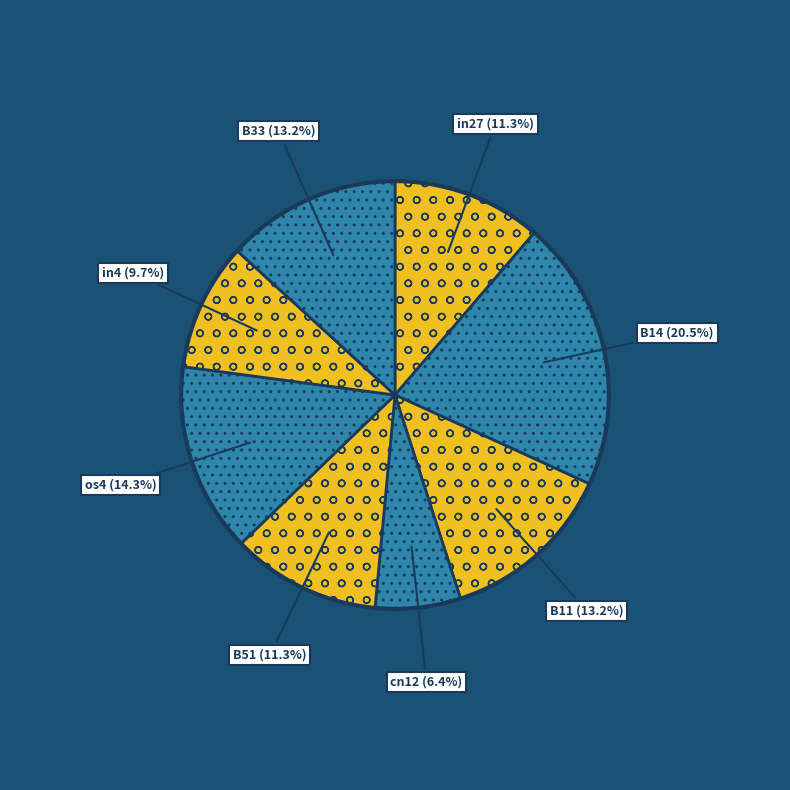

Is there a majority slice in this chart?

No